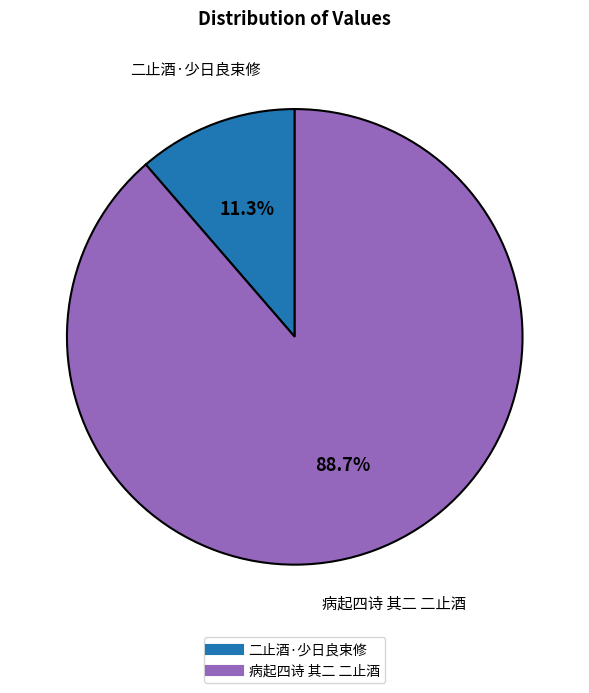

Which slice represents more than half of the pie?

病起四诗 其二 二止酒